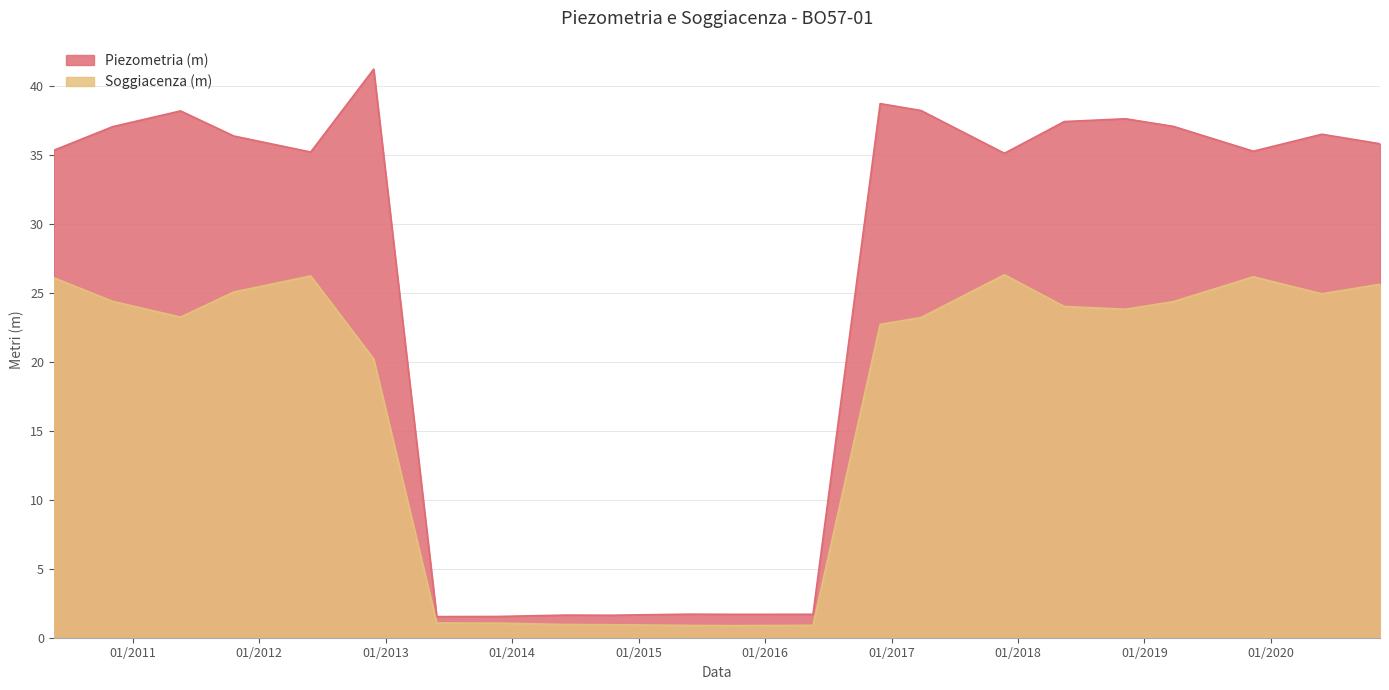

How many lines are shown in the chart?

2